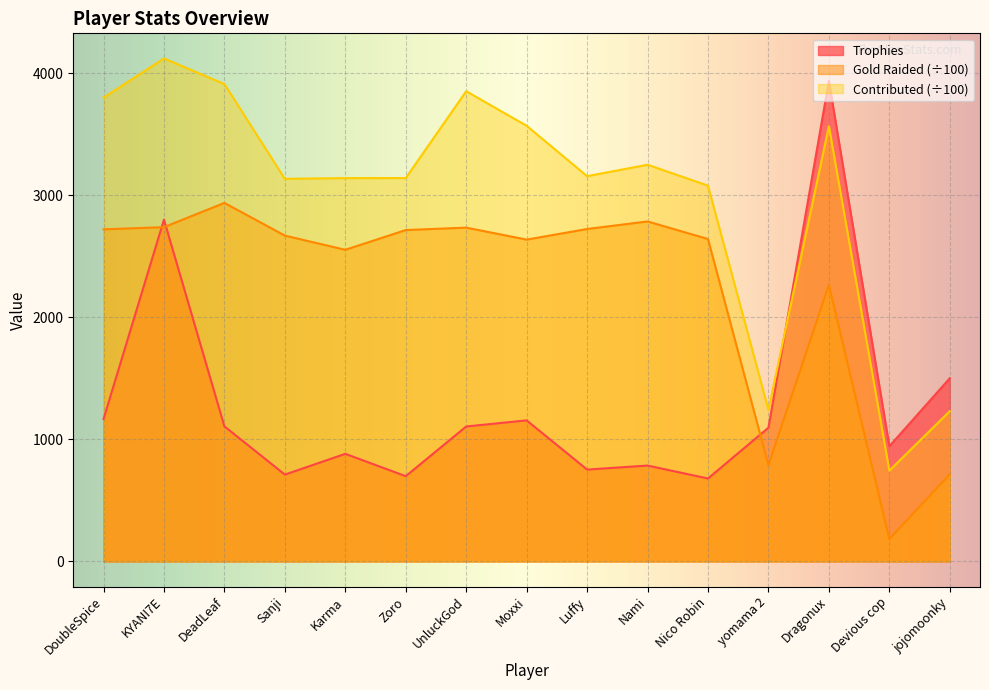

True or false: Trophies has a value of 711.0 at Sanji.

True